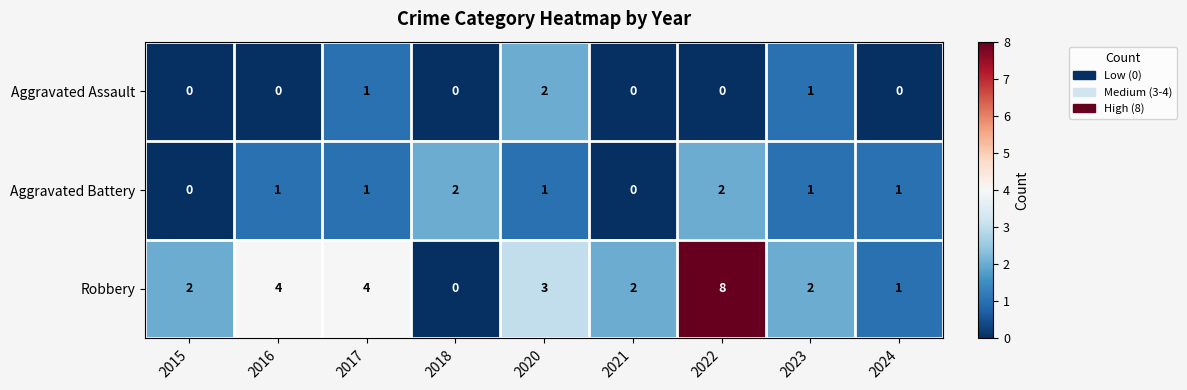

How many Aggravated Battery values are between 1 and 2?

7